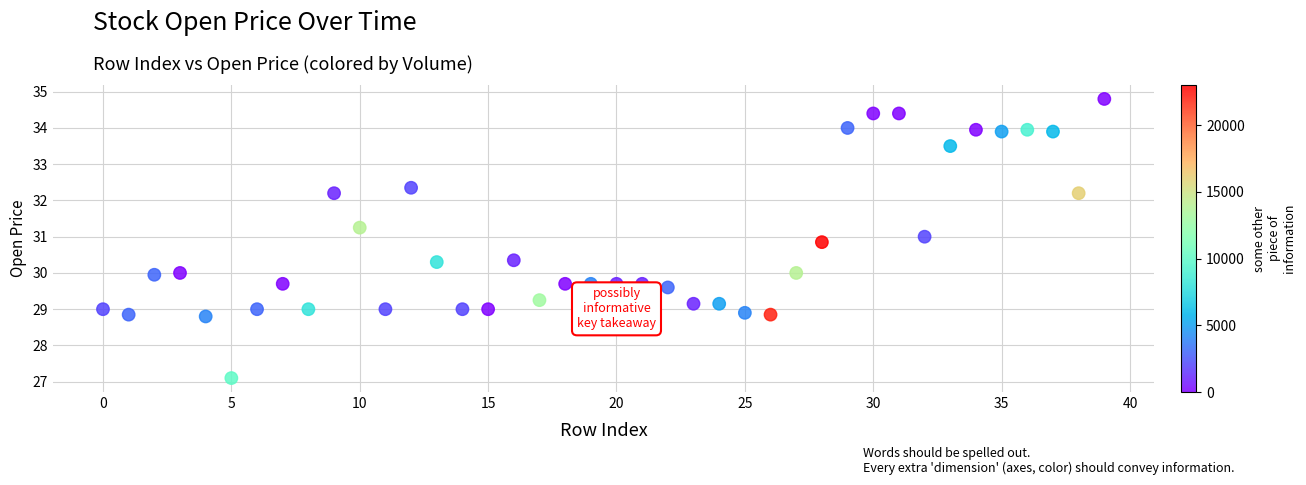

What is the range of Y values (max minus min)?

7.7